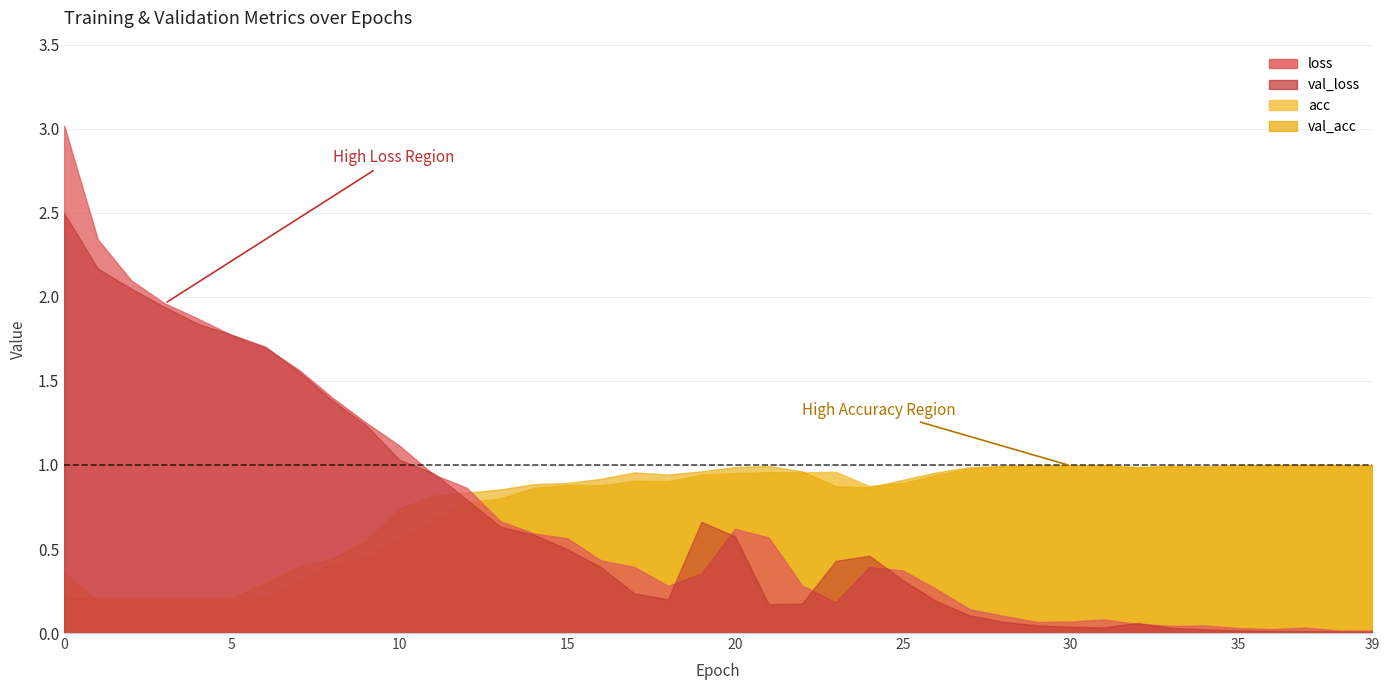

What are all the series names shown in the legend?

loss, val_loss, acc, val_acc